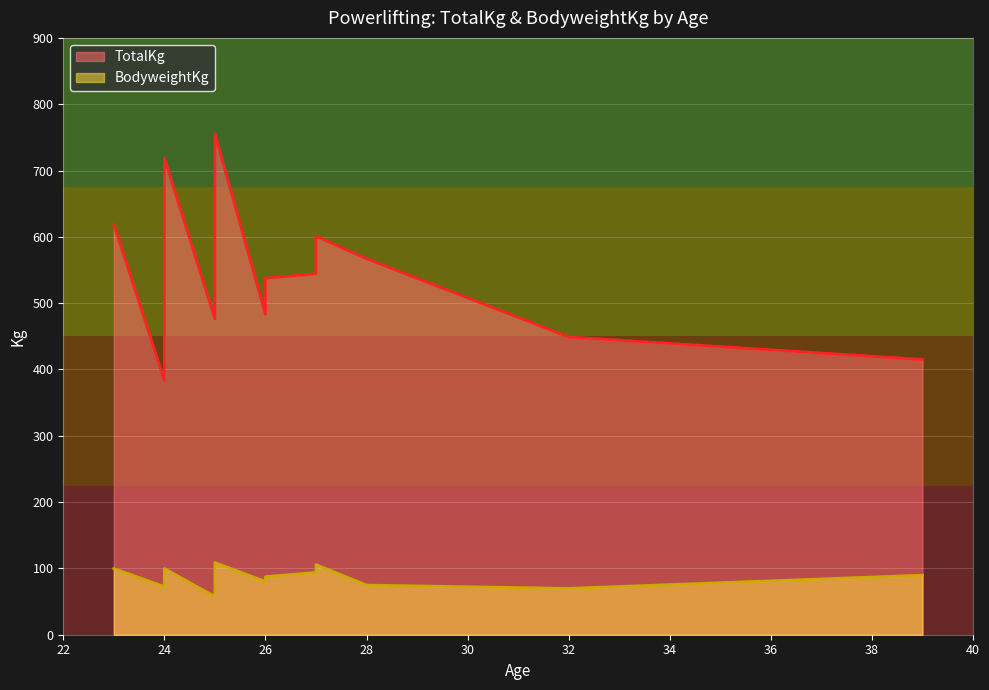

What is the sum of all TotalKg values?

8257.6